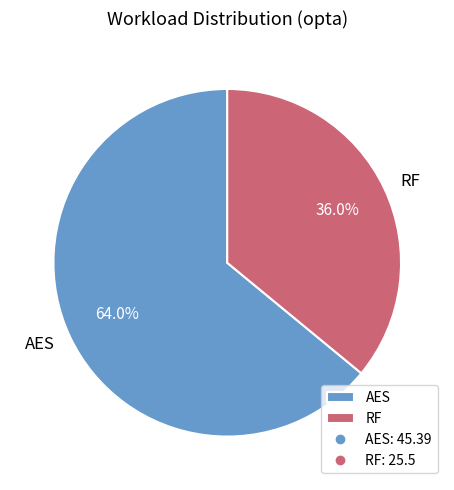

To the nearest percent, what is the difference between the RF and AES slice percentages?

28%